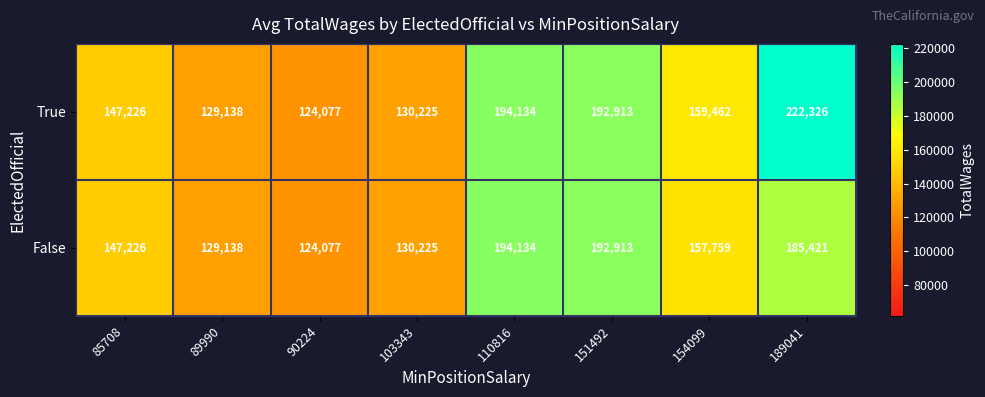

What is the sum of all False values?

1260893